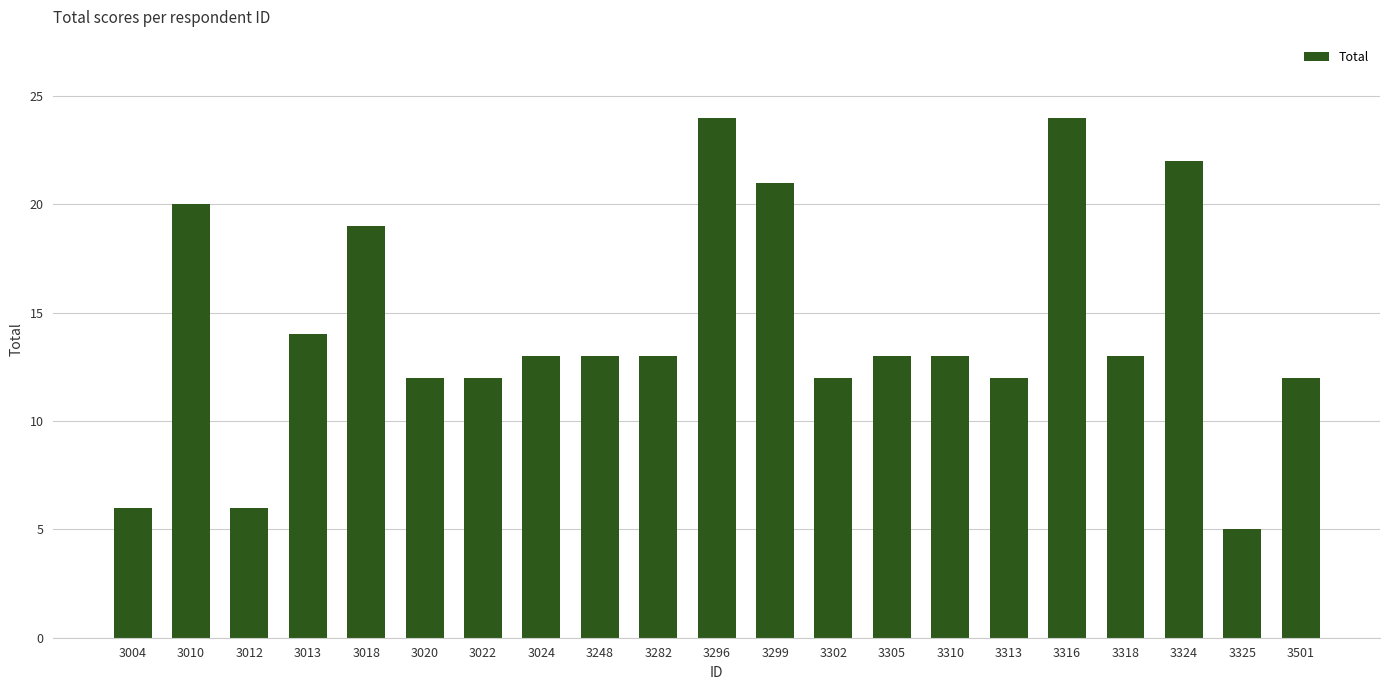

How many series are shown in this chart?

1